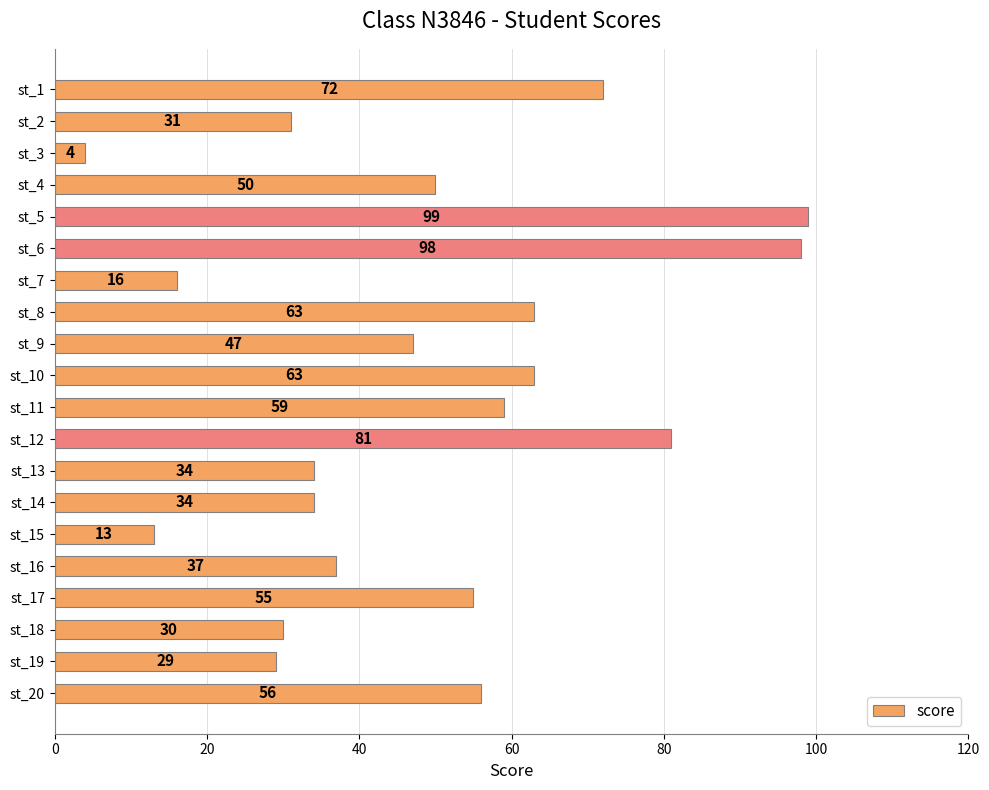

Reading top to bottom, extract all data points from this chart.

st_1=72	st_2=31	st_3=4	st_4=50	st_5=99	st_6=98	st_7=16	st_8=63	st_9=47	st_10=63	st_11=59	st_12=81	st_13=34	st_14=34	st_15=13	st_16=37	st_17=55	st_18=30	st_19=29	st_20=56